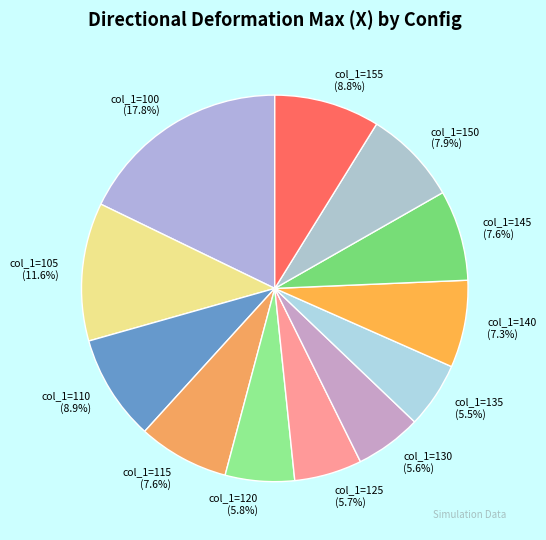

The col_1=115 slice represents 13% of the pie. True or false?

False